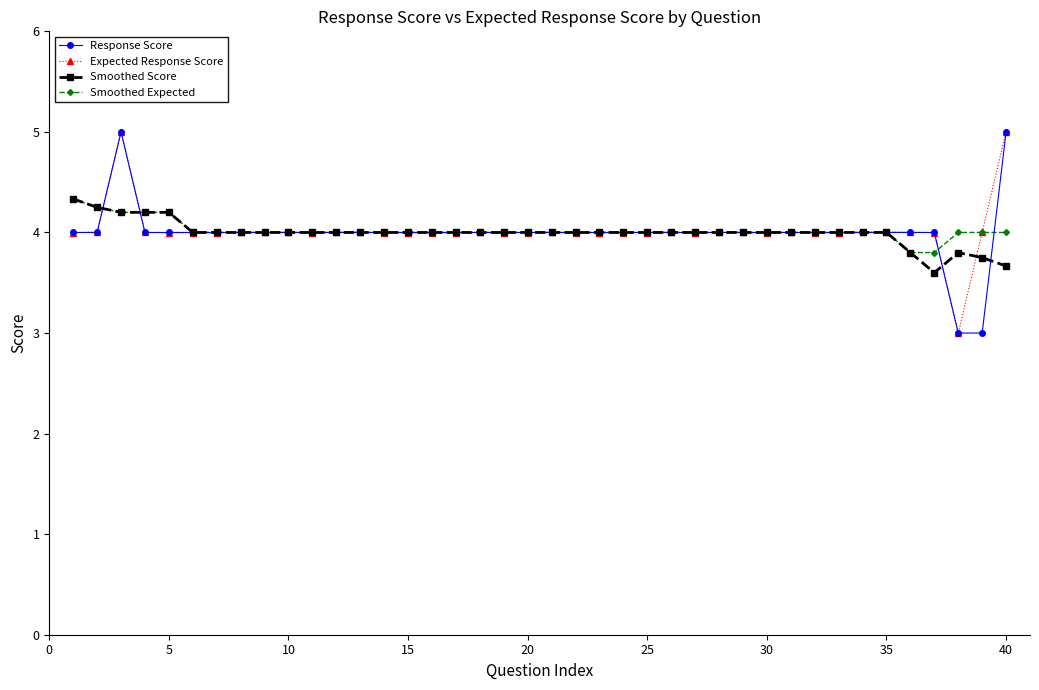

What is the value of the Smoothed Score point at the 30th from the left?

4.0